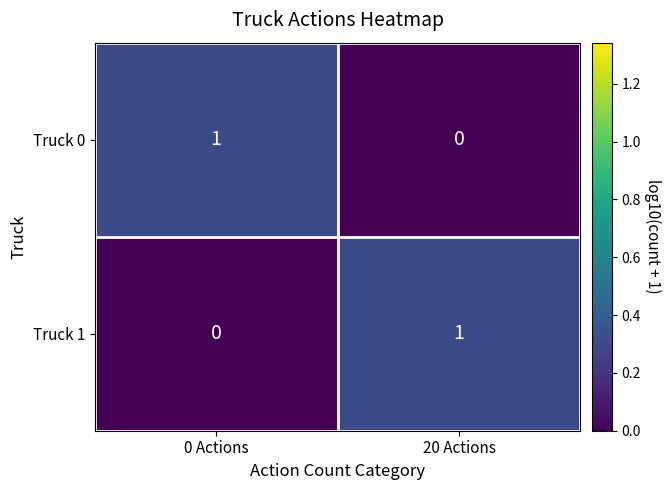

Reading left to right, transcribe all the data shown in this chart.

Truck 0: 0 Actions=1	20 Actions=0
Truck 1: 0 Actions=0	20 Actions=1